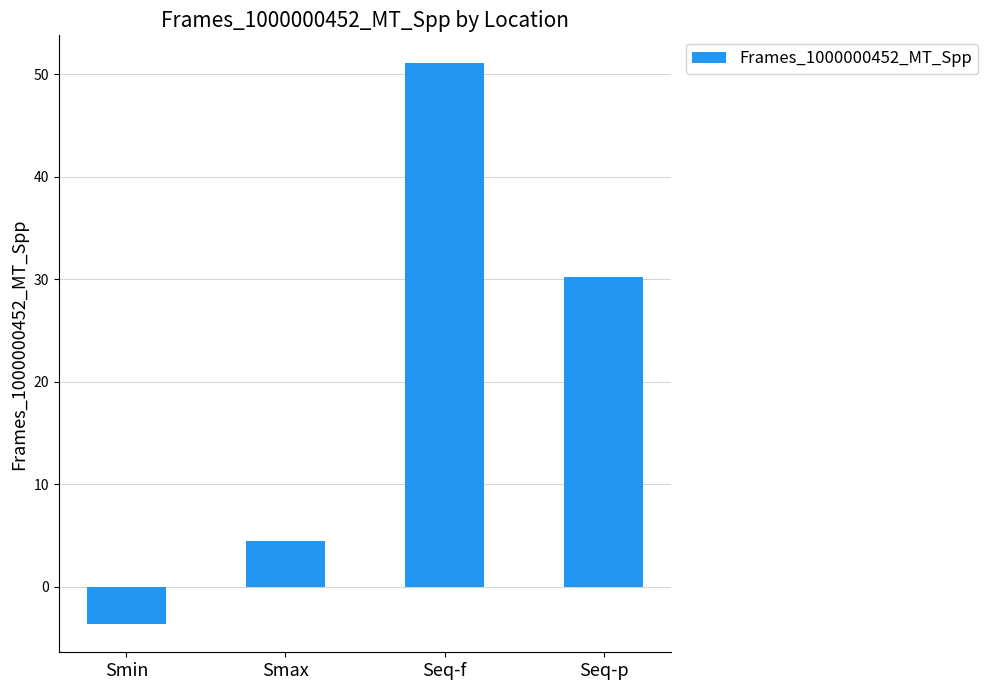

Does the chart contain stacked bars?

No